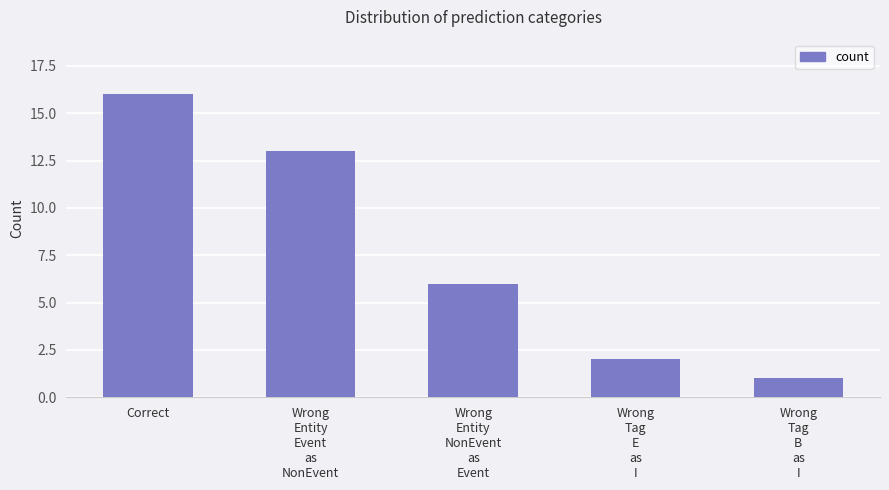

Reading right to left, transcribe all the data shown in this chart.

1	2	6	13	16